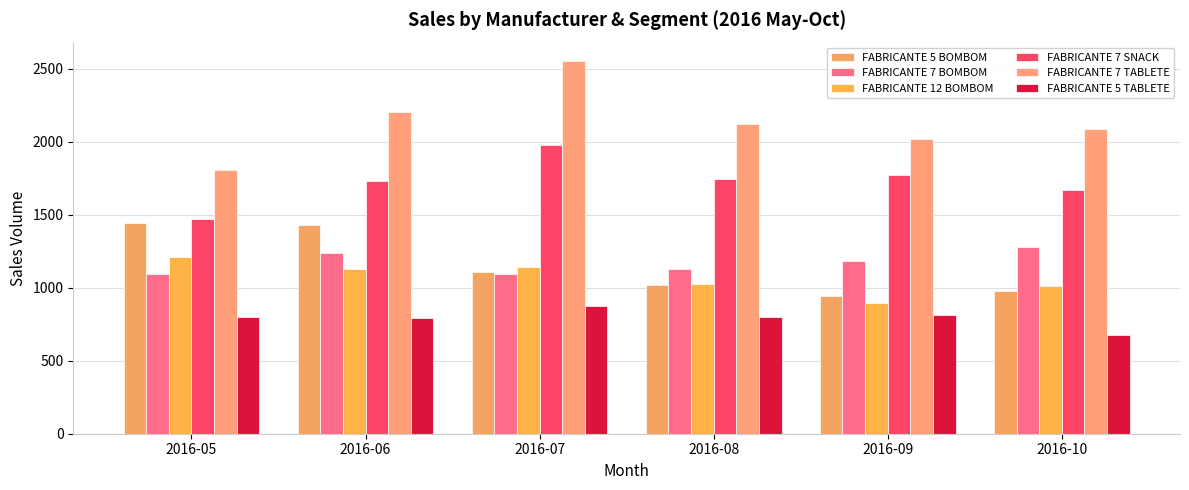

What is the difference between the maximum and minimum values in the FABRICANTE 7 BOMBOM series?

184.3